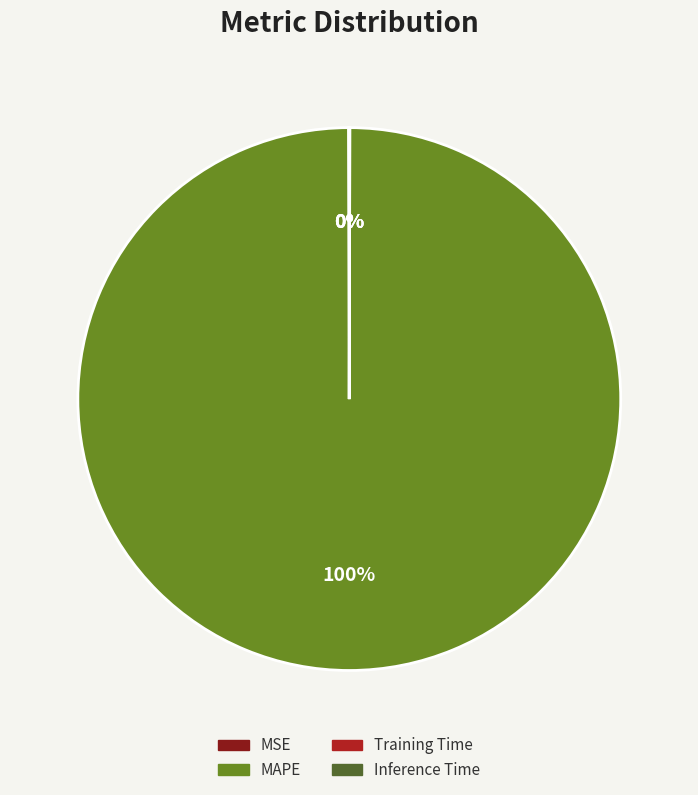

Which slice is the largest?

MAPE